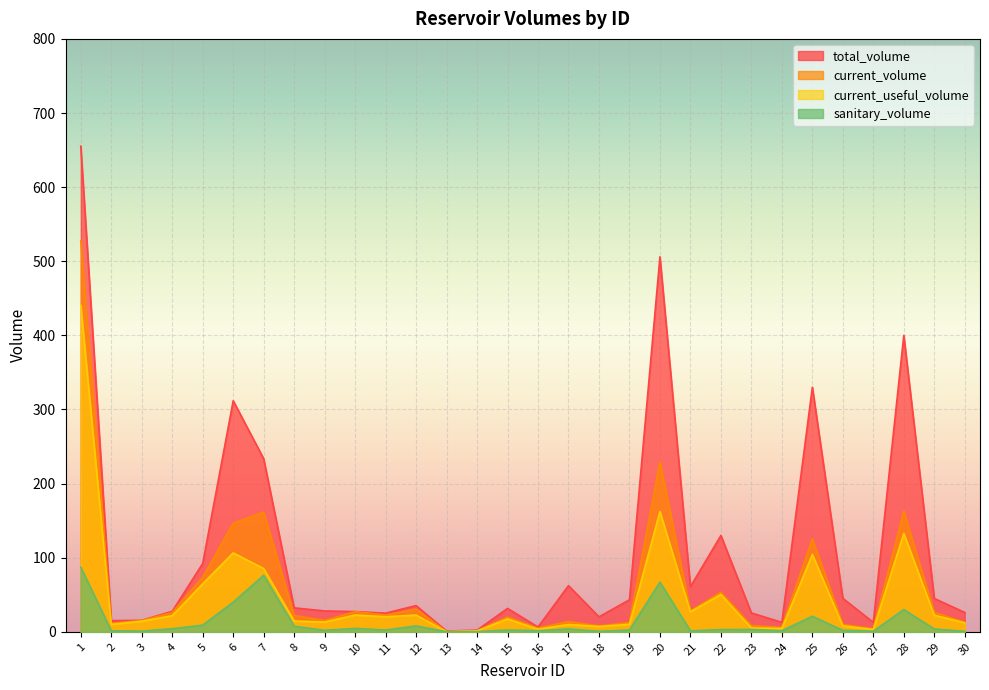

True or false: total_volume and current_useful_volume intersect in this chart.

False